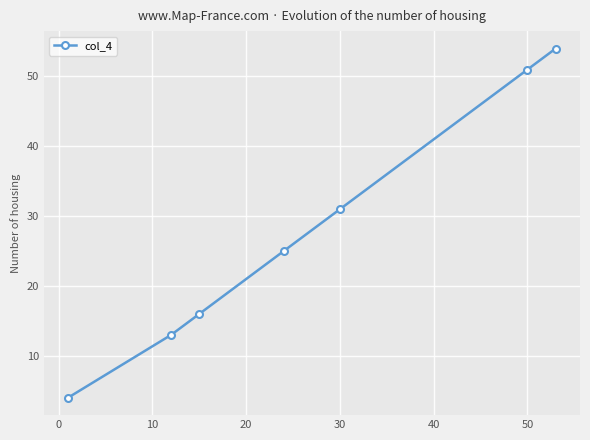

How many lines are shown in the chart?

1